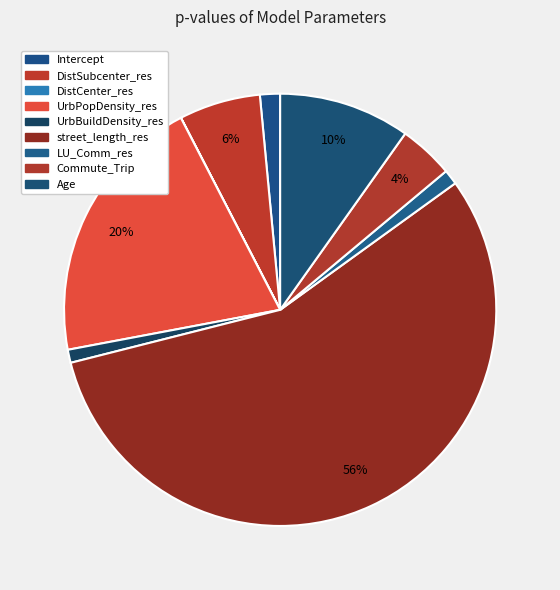

What percentage is the UrbPopDensity_res slice, to the nearest percent?

20%